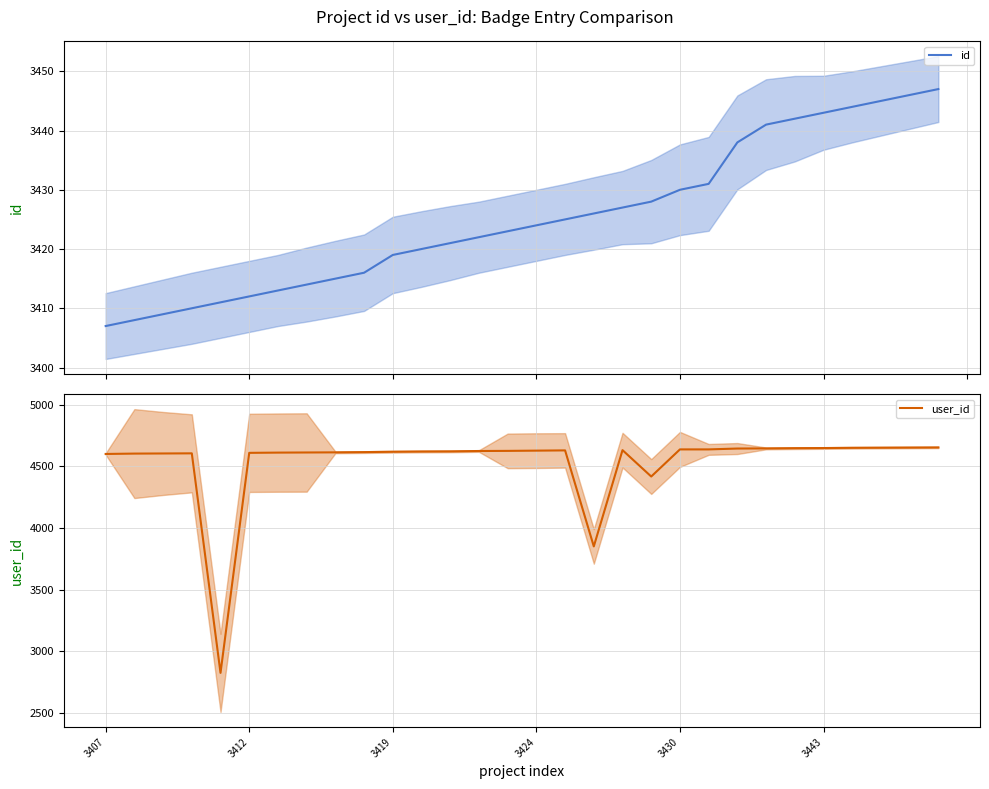

Which series has the widest spread of values?

user_id